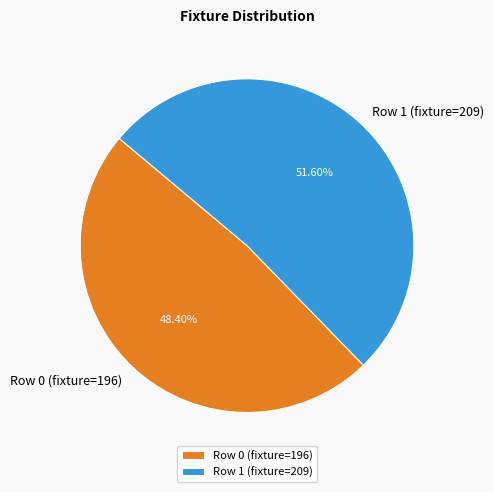

To the nearest percent, what is the average slice percentage?

50%